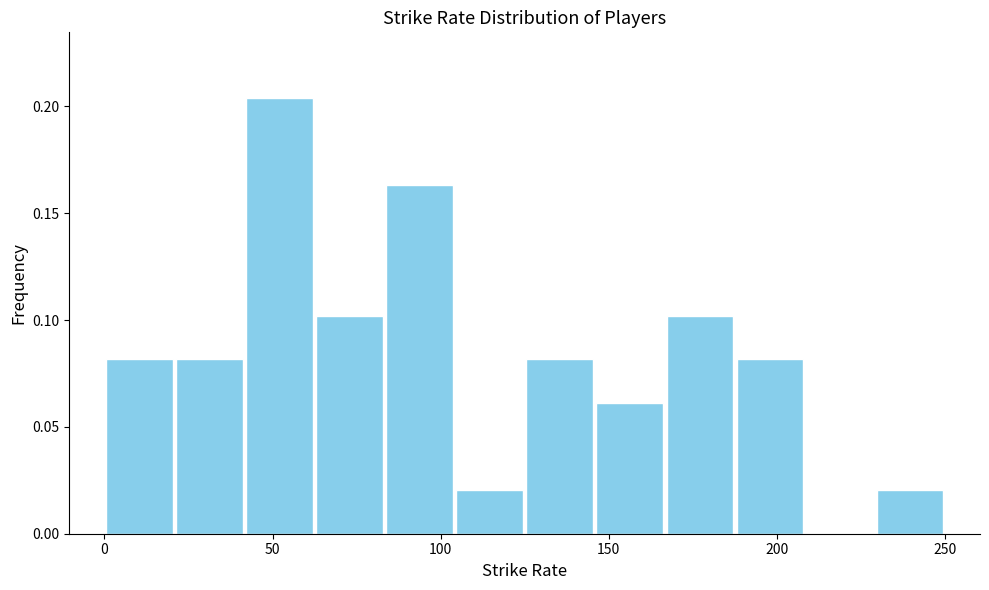

Reading left to right, transcribe this chart: for each bar, give the range it covers on the x-axis and its height. Neither the bar edges nor the heights are printed on the chart, so give them approximately, as read against the axes.

0 to 20: 0.080
20 to 40: 0.080
40 to 65: 0.205
65 to 85: 0.100
85 to 105: 0.165
105 to 125: 0.020
125 to 145: 0.080
145 to 165: 0.060
165 to 190: 0.100
190 to 210: 0.080
210 to 230: 0
230 to 250: 0.020